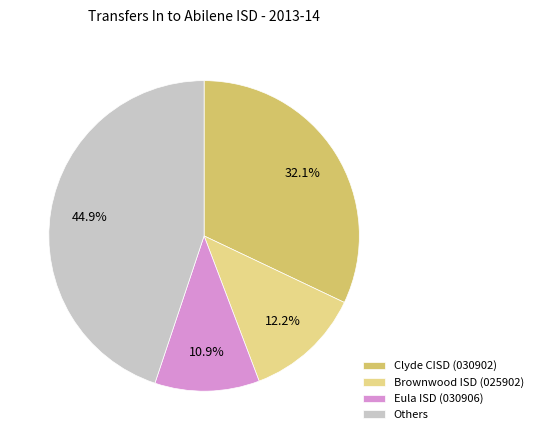

Between Clyde CISD (030902) and Eula ISD (030906), which is larger?

Clyde CISD (030902)